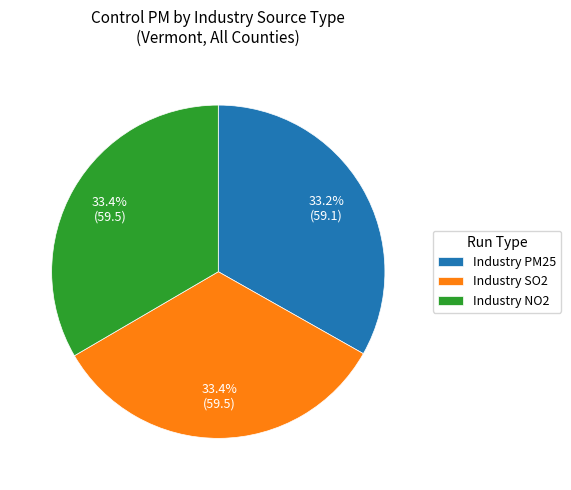

The Industry SO2 slice represents 33% of the pie. True or false?

True